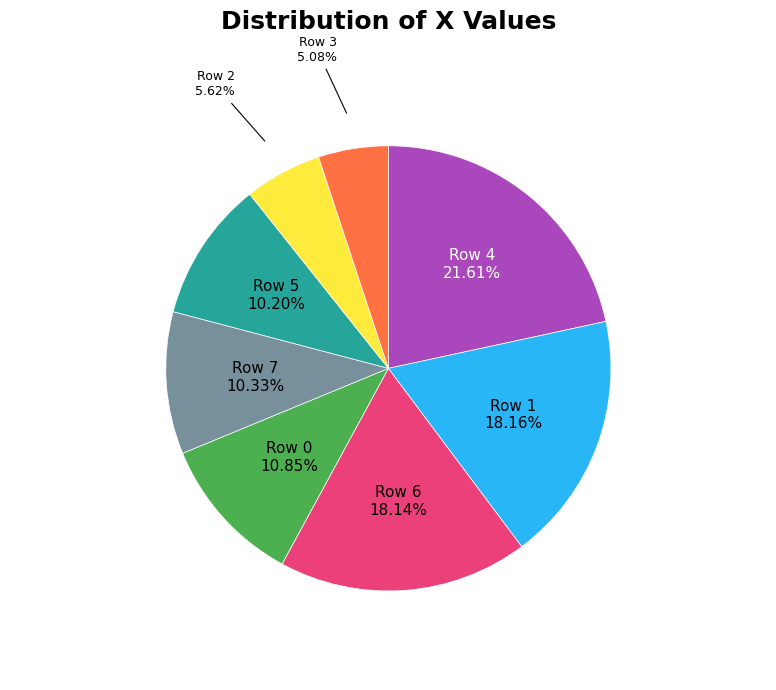

Is there any slice that represents more than half of the pie?

No